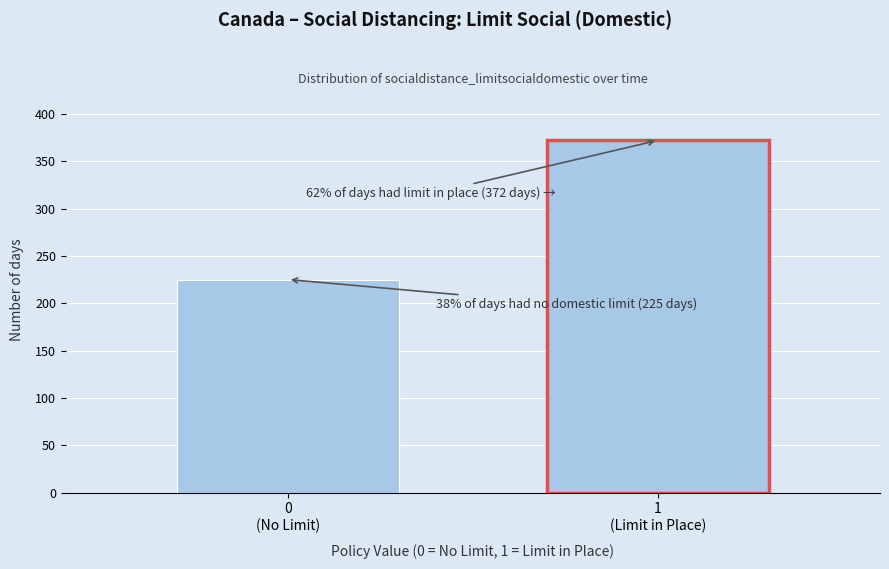

Reading left to right, what are all the values shown in this chart?

225	372